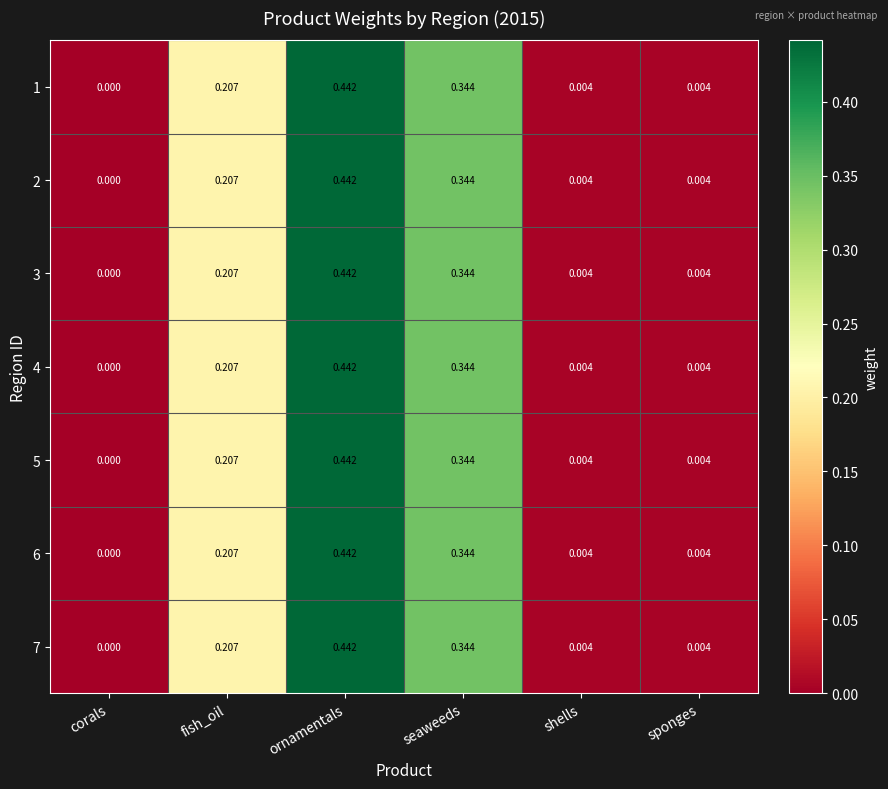

Where is 1 nearest to the value 0?

corals